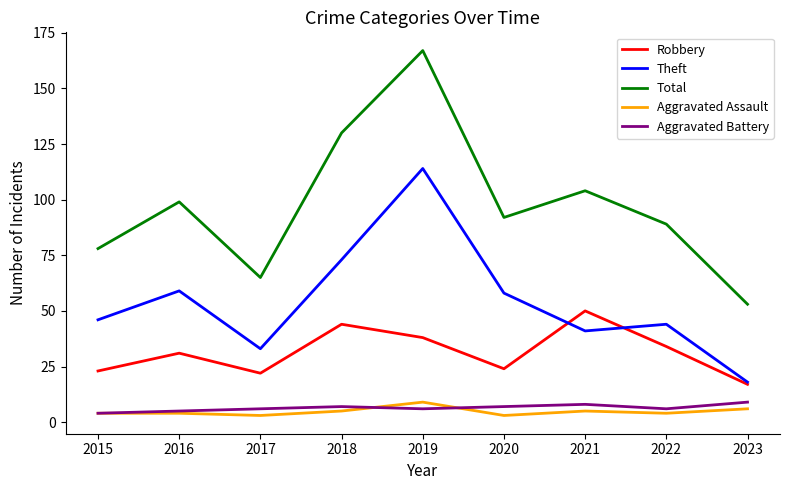

How many distinct data groups are displayed?

5